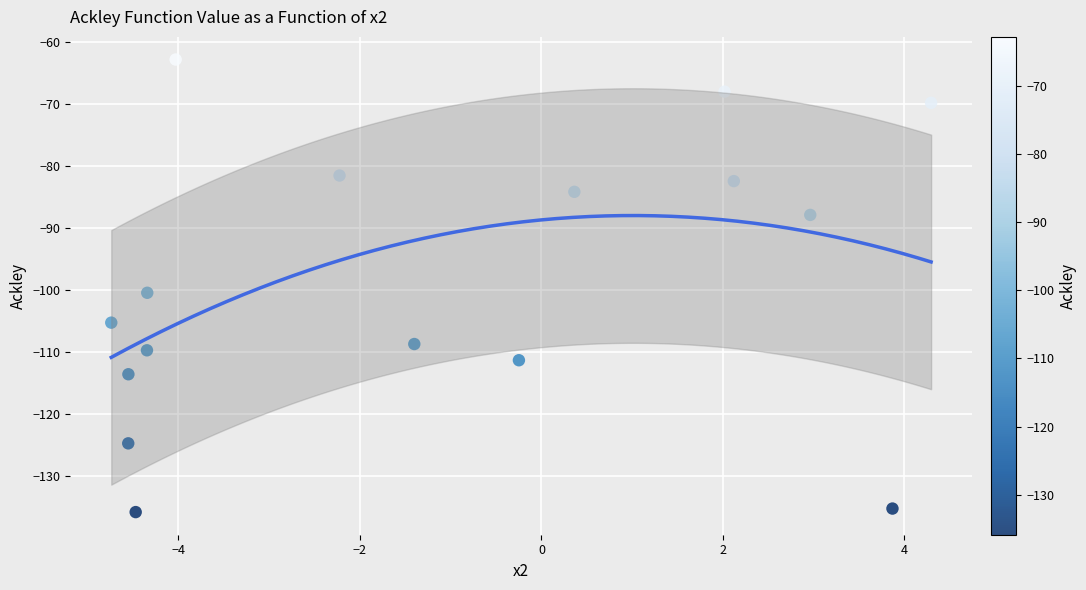

What Y value in the scatter plot is closest to -99?

-100.5